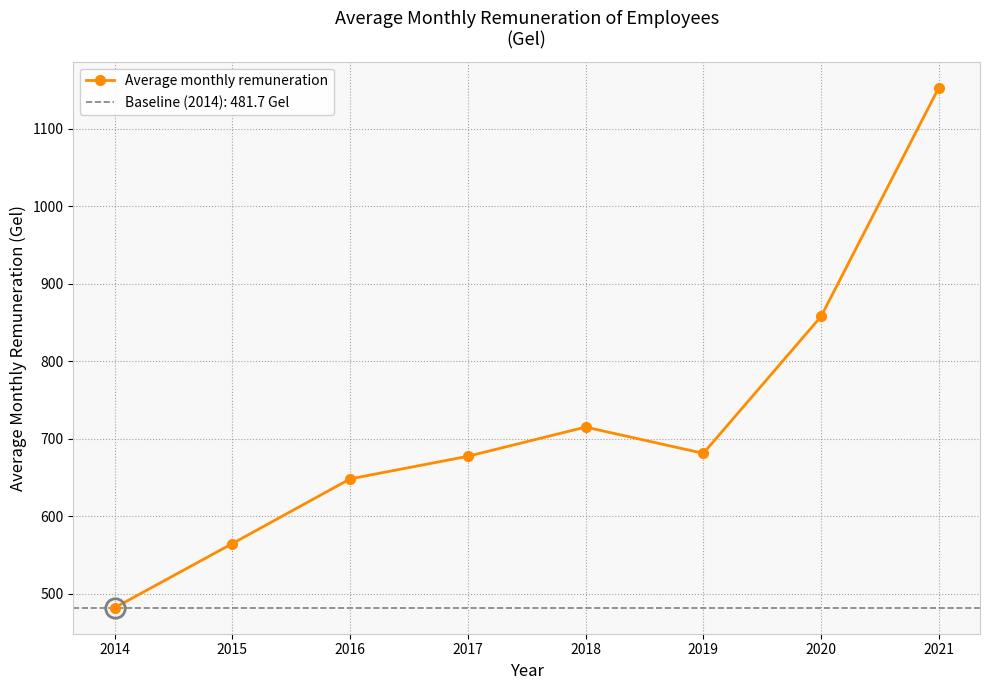

What is the value of the 6th point from the left?

681.1